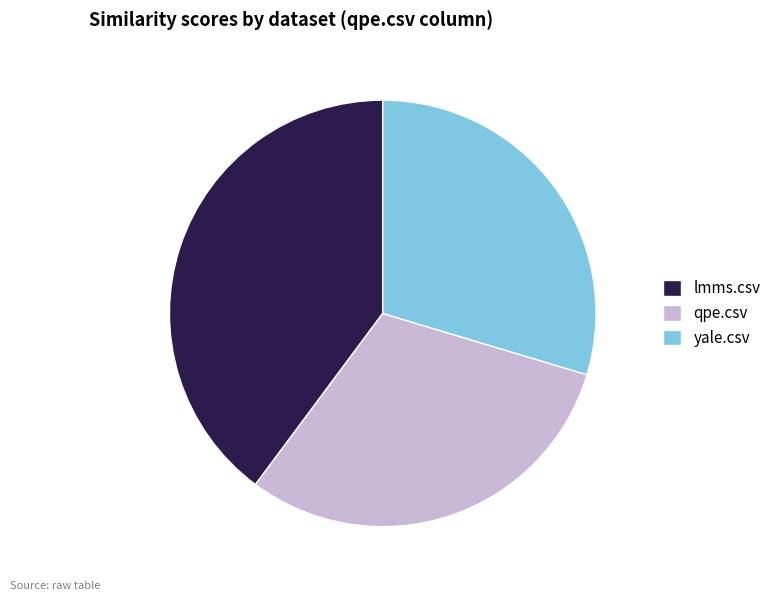

Do lmms.csv and yale.csv together represent more than half of the pie?

Yes